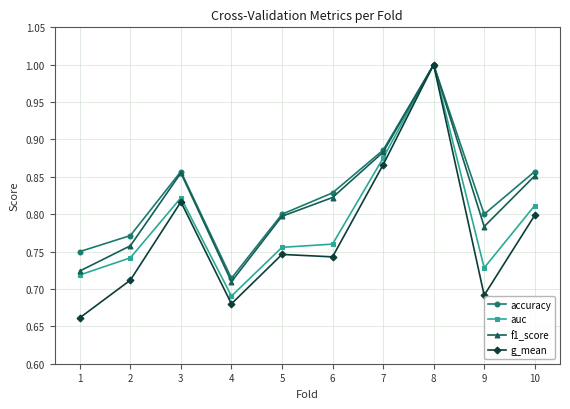

What are all the series names shown in the legend?

accuracy, auc, f1_score, g_mean